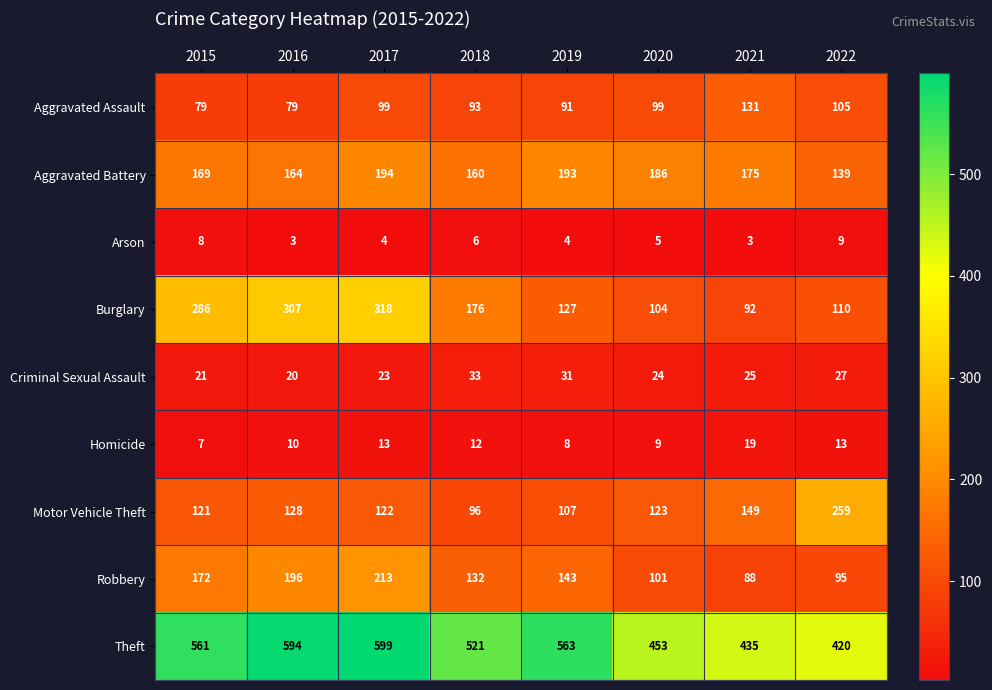

The value of Arson at 2021 is 1. True or false?

False